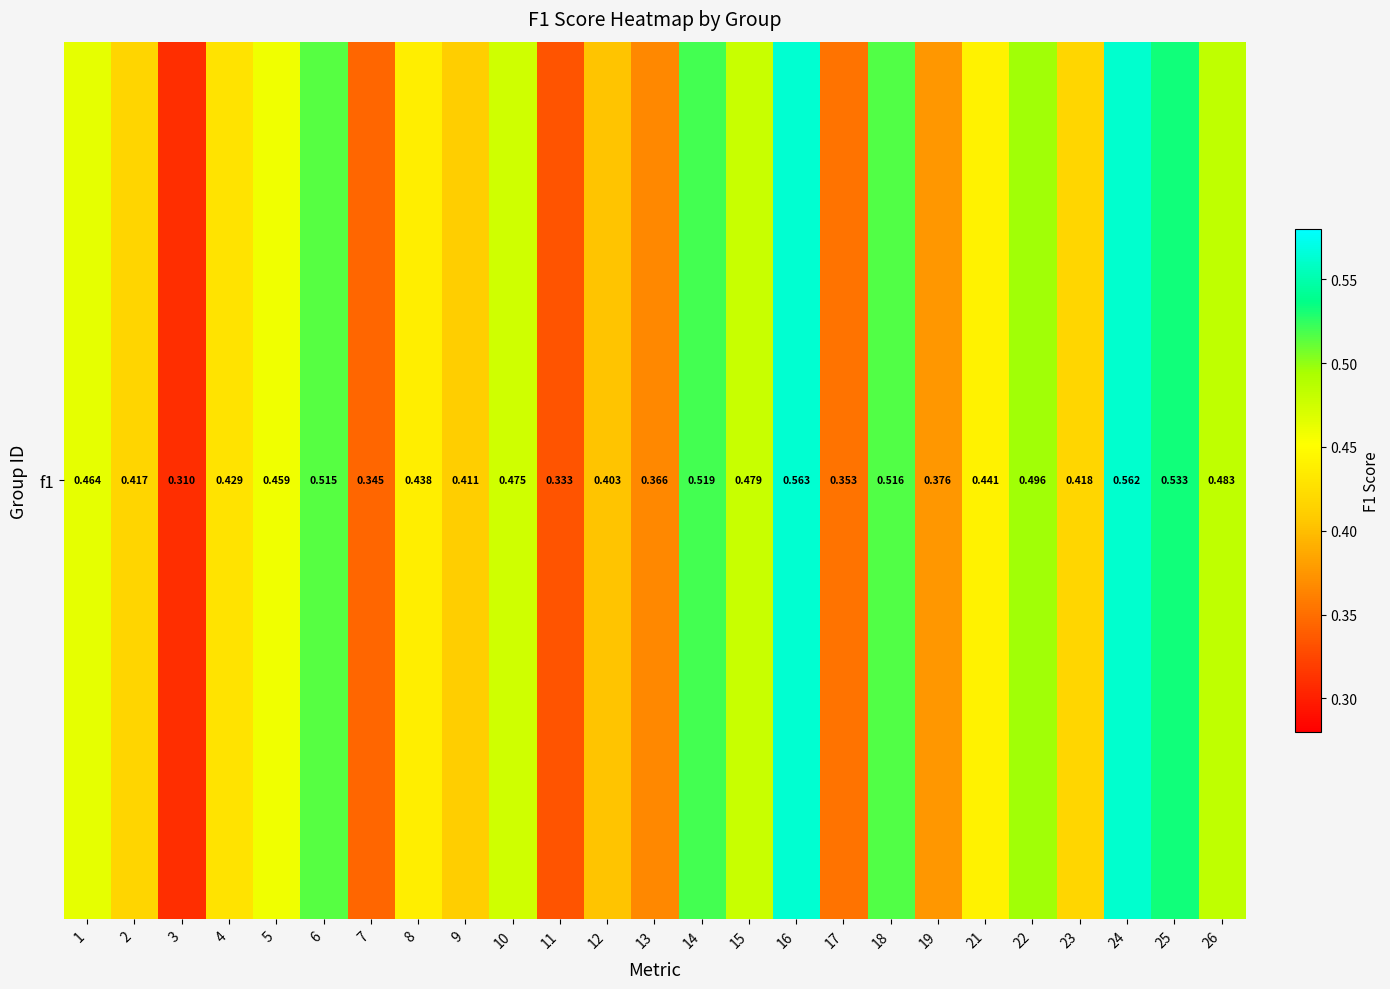

Reading left to right, extract all data points from this chart.

1=0.5	2=0.4	3=0.3	4=0.4	5=0.5	6=0.5	7=0.3	8=0.4	9=0.4	10=0.5	11=0.3	12=0.4	13=0.4	14=0.5	15=0.5	16=0.6	17=0.4	18=0.5	19=0.4	21=0.4	22=0.5	23=0.4	24=0.6	25=0.5	26=0.5